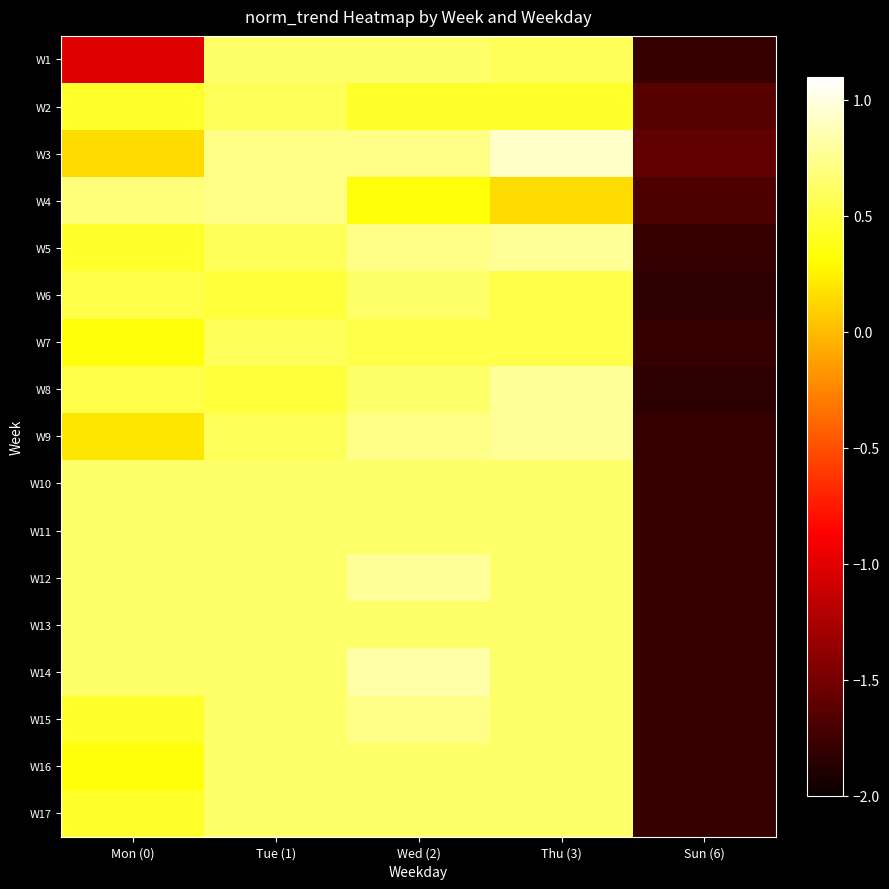

At how many categories does at least one series exceed 0?

4